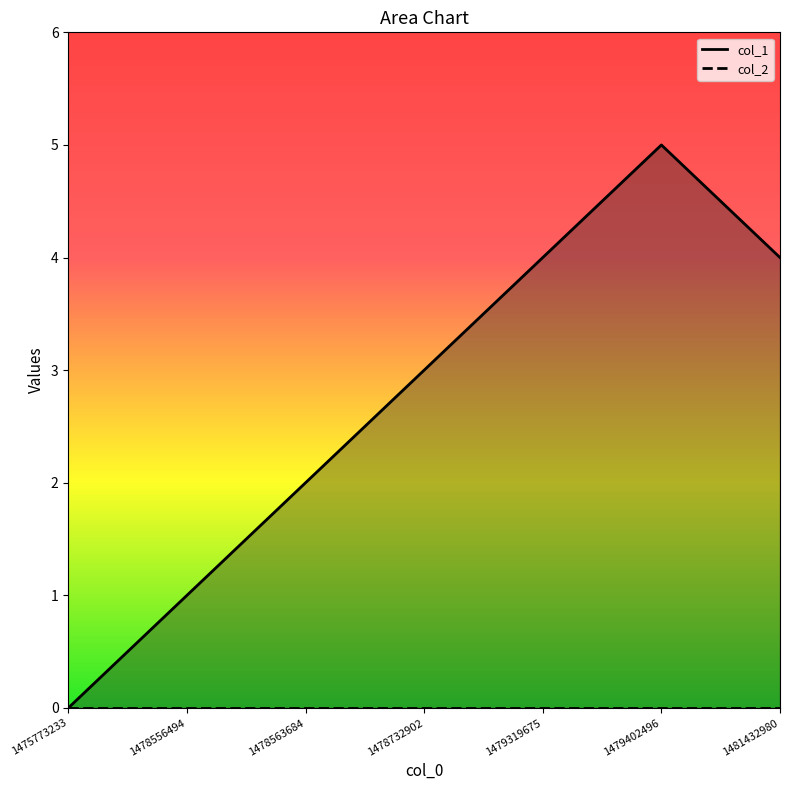

How many values are between 1 and 4?

5